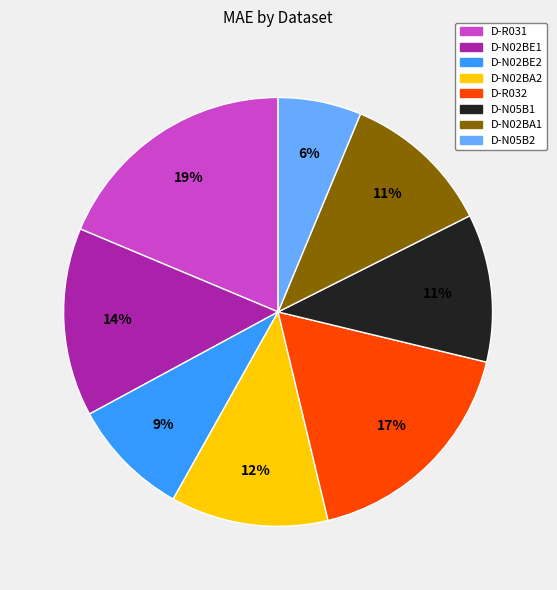

Does D-N02BE2 account for over 50% of the chart?

No